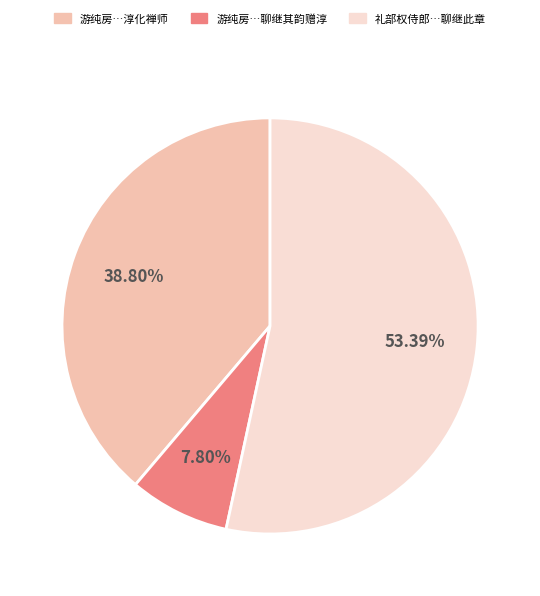

Which category has the smallest portion of the pie?

游纯房…聊继其韵赠淳